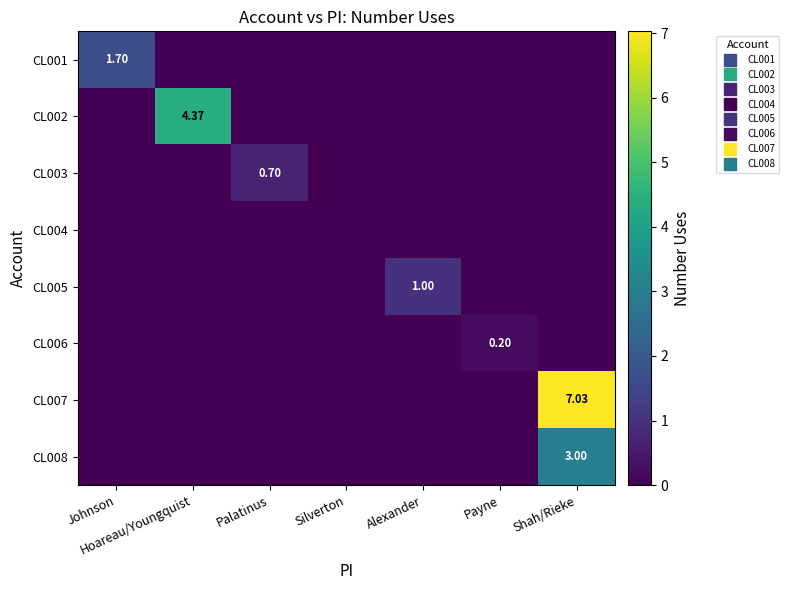

Which series has the widest spread of values?

row_6